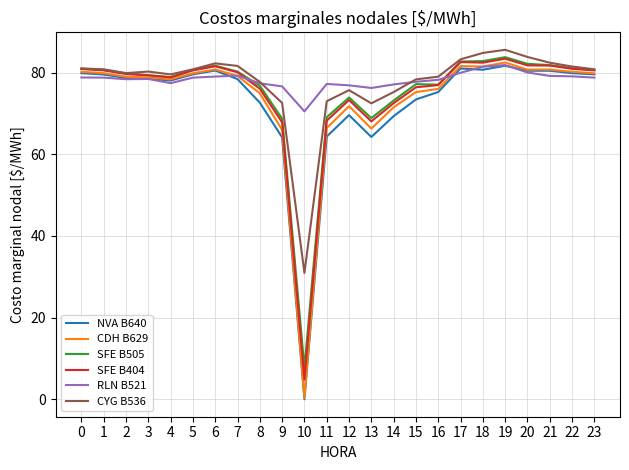

What is the total value across all series at 17?

491.0